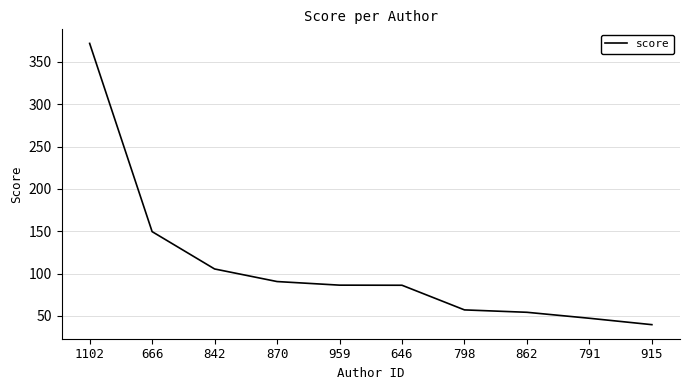

What position from the left is 791?

9